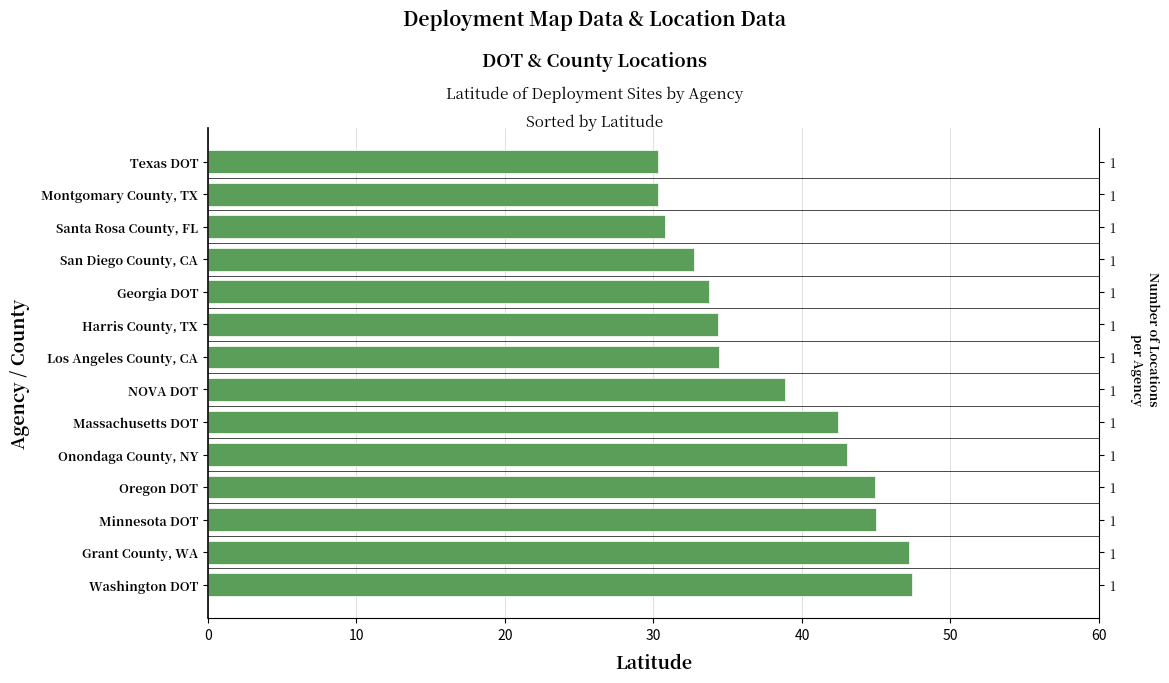

Approximately how many times larger is the value at Massachusetts DOT compared to Georgia DOT?

1.3